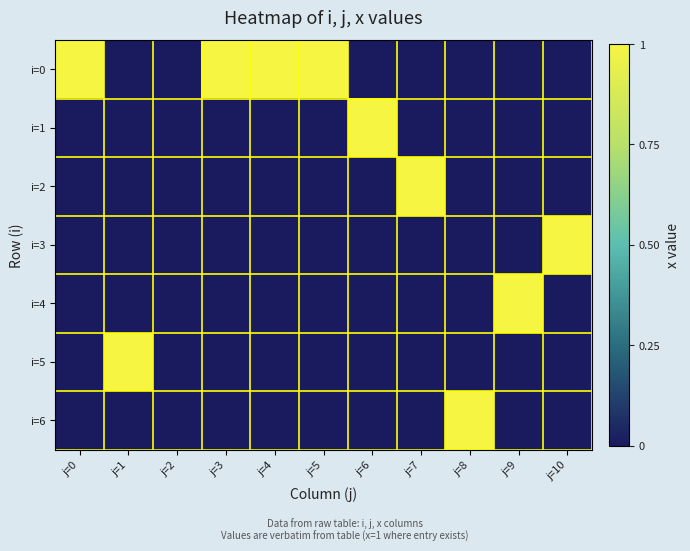

What is the spread (max minus min) of values at j=10?

1